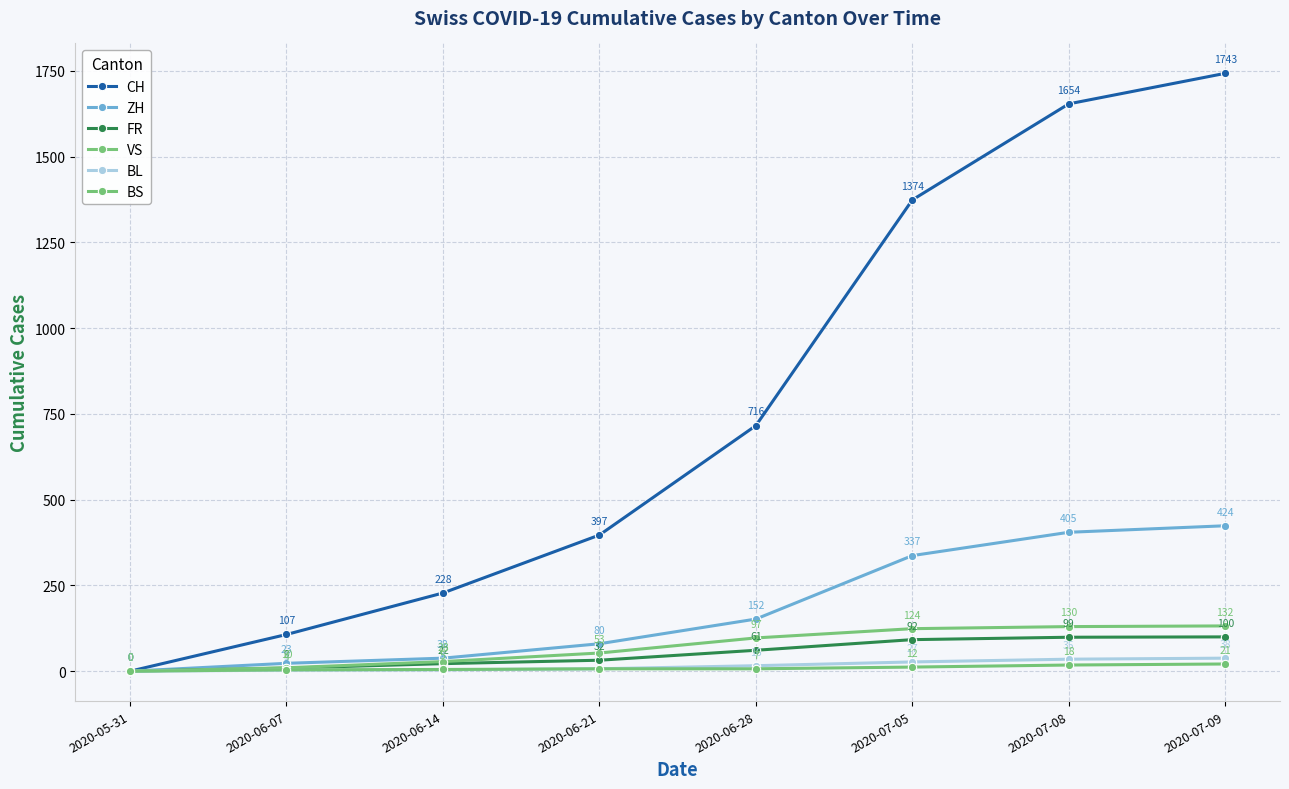

How many values in VS are above zero?

7